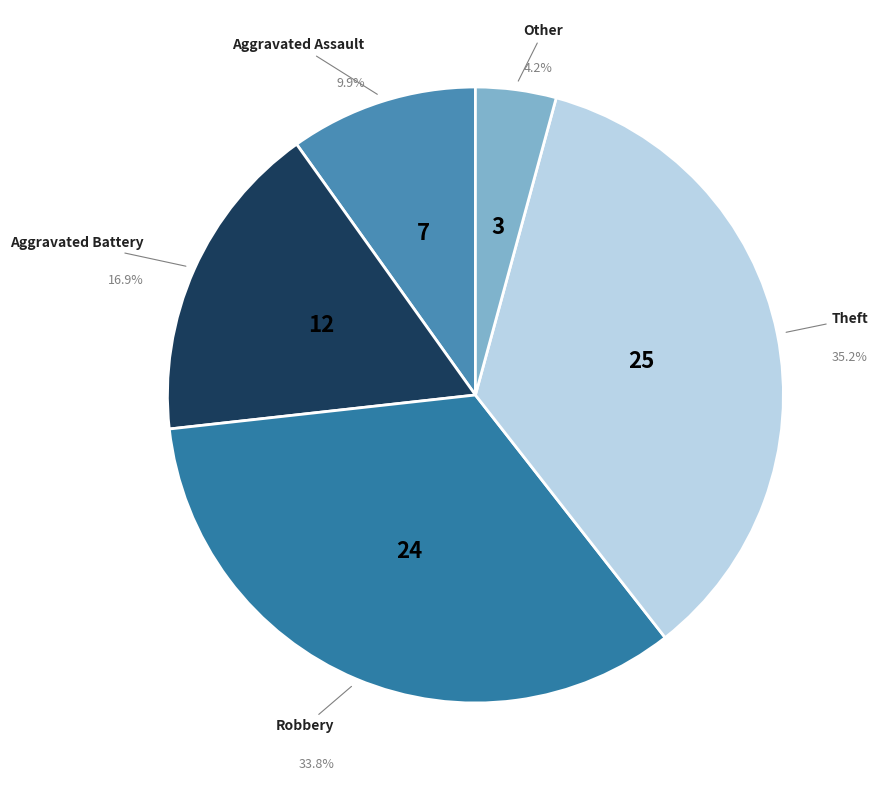

Rank the categories by value from lowest to highest.

Other, Aggravated Assault, Aggravated Battery, Robbery, Theft